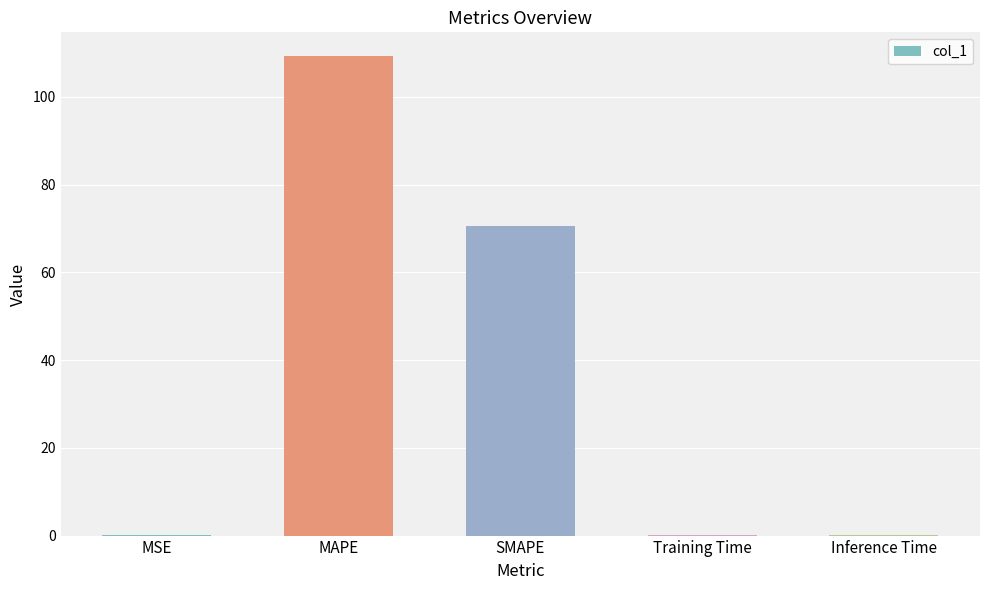

What is the sum of all values?

180.1